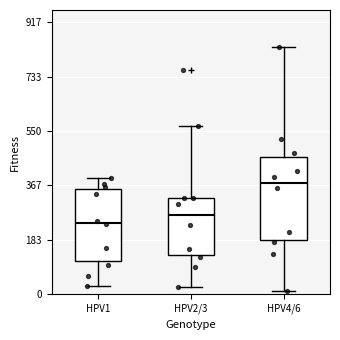

Reading left to right, read every box against the y-axis: the position of its median line, the range the box covers, and the ends of its whiskers. The values are not printed on the chart, so give them approximately, as read against the axis.

HPV1: median 240, box 120 to 360, whiskers 20 to 400
HPV2/3: median 260, box 140 to 320, whiskers 20 to 560
HPV4/6: median 380, box 180 to 460, whiskers 20 to 840